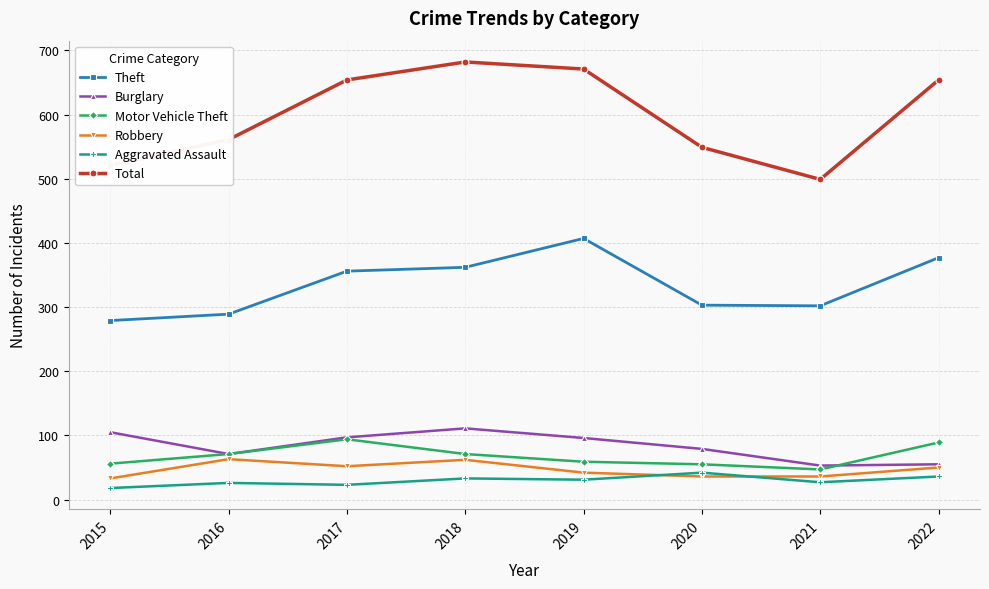

Where is the first local maximum for Motor Vehicle Theft?

2017